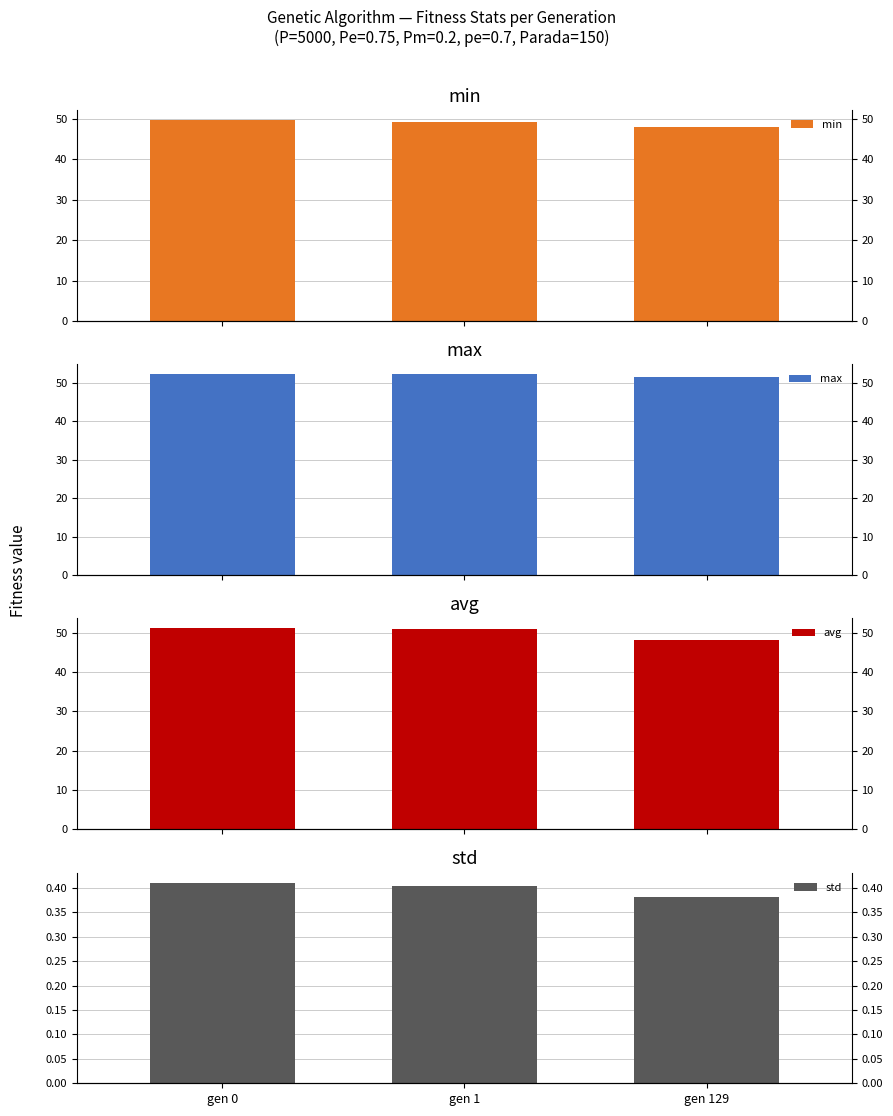

At which category is the sum across all series the highest?

gen 0